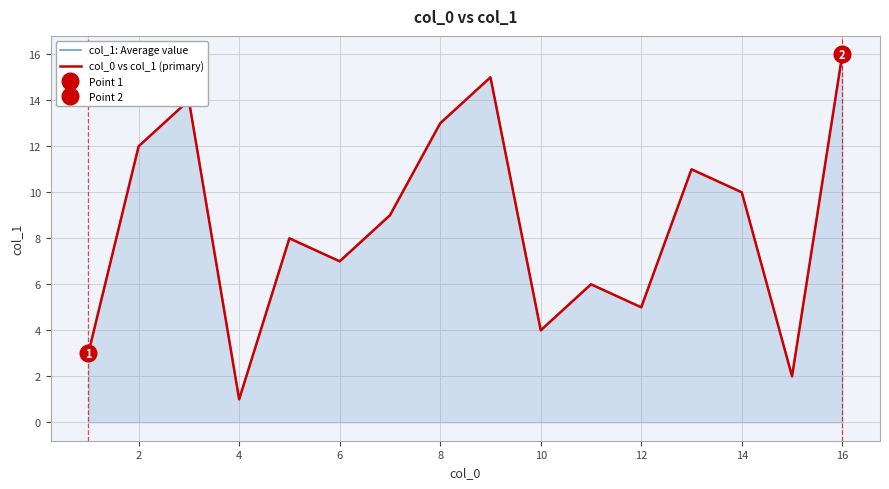

True or false: col_0 vs col_1 (primary) and col_1: Average value cross at least once.

False